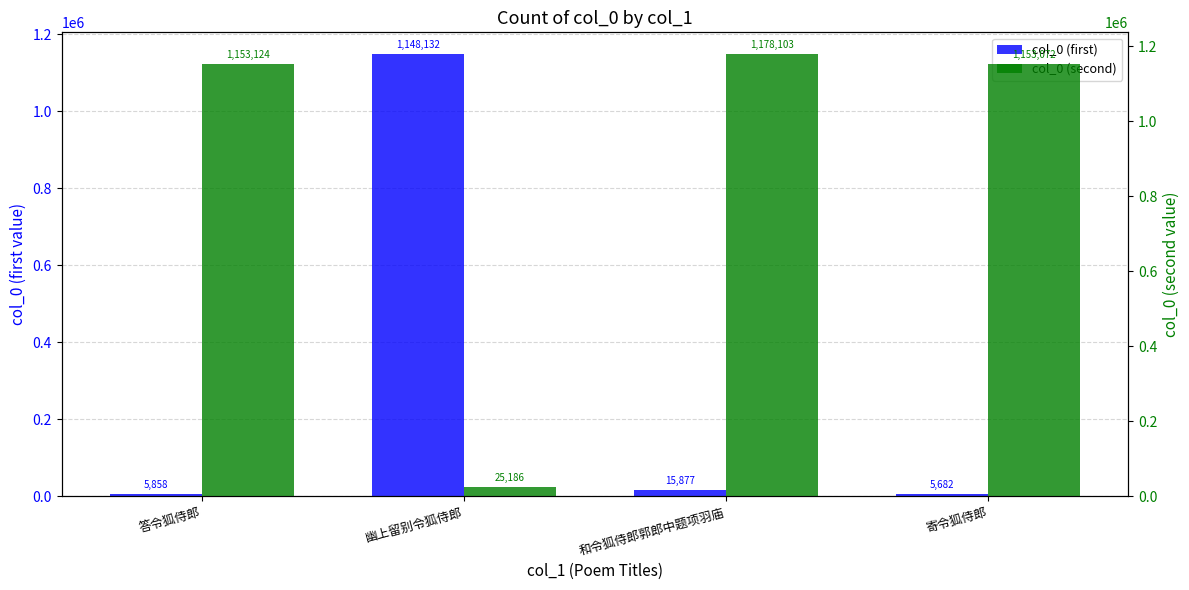

What is the total value across all series at 答令狐侍郎?

1158982